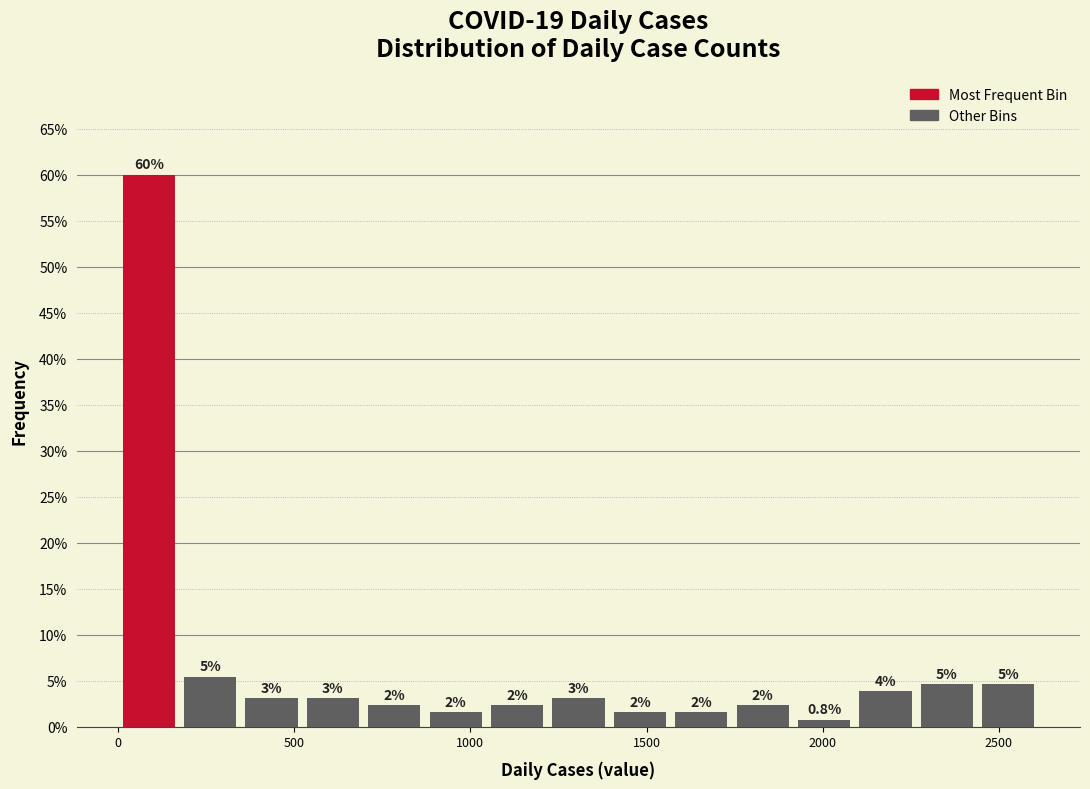

Around what value on the x-axis is the tallest bar? Give the approximate position of its centre, as read against the axis.

100